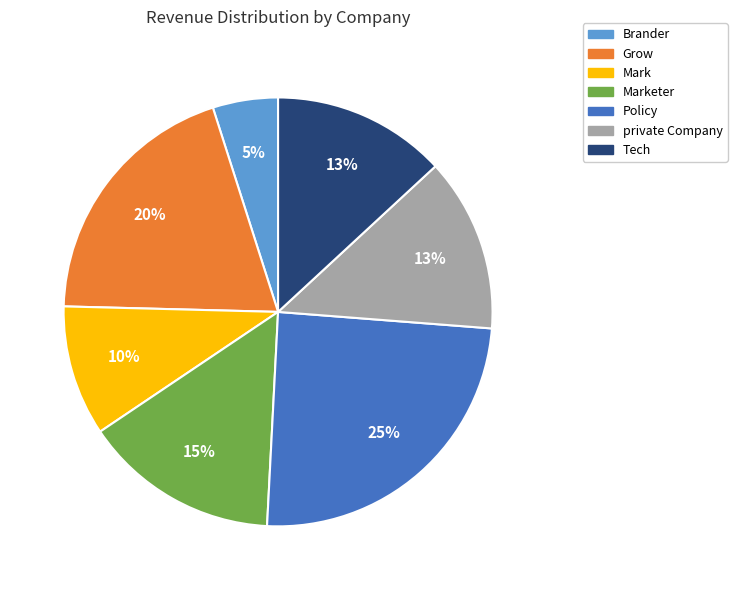

Which slice is the largest?

Policy